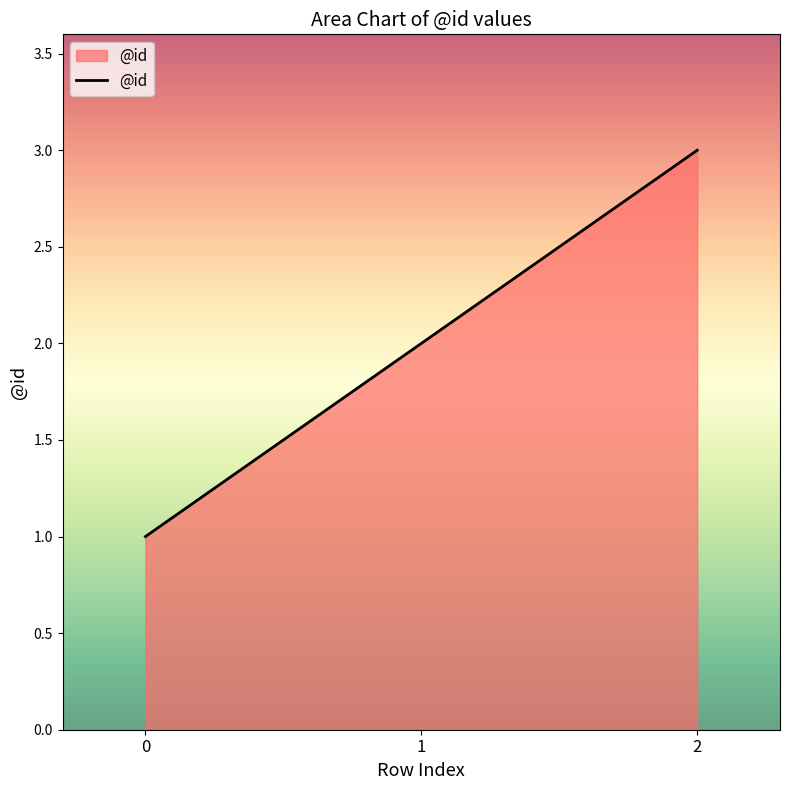

At which label is the value closest to 2?

1